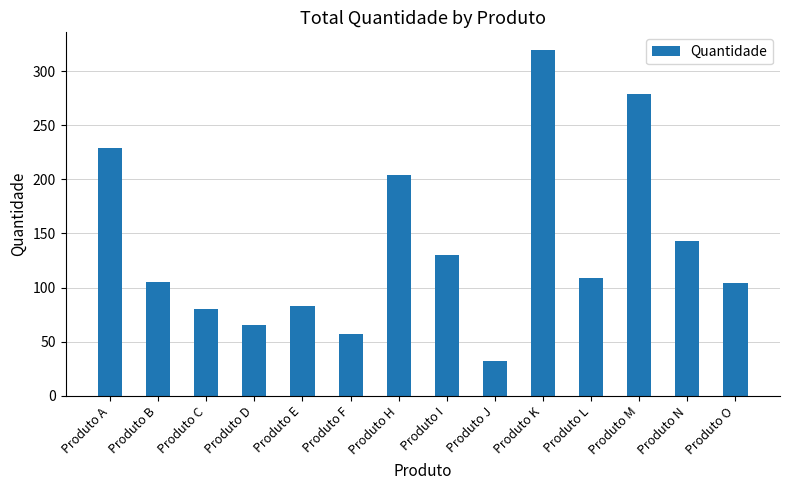

Where does the data first go above 109?

Produto A